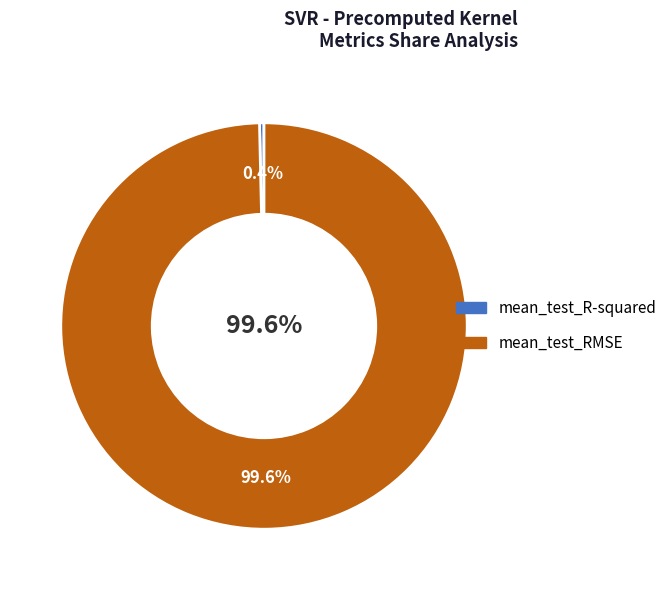

Which slice is the smallest?

mean_test_R-squared